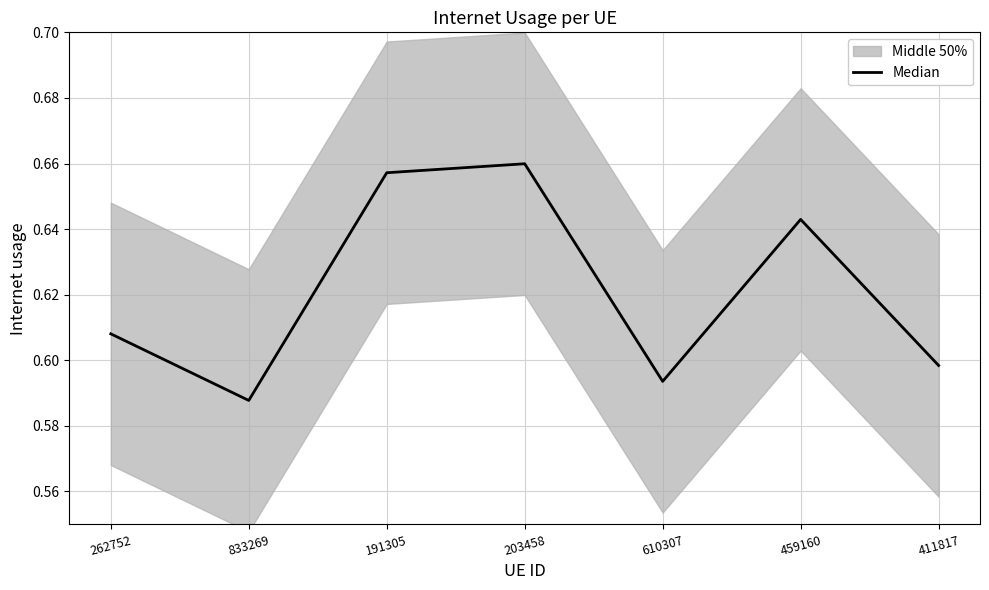

Reading left to right, transcribe all the data shown in this chart.

262752=0.6	833269=0.6	191305=0.7	203458=0.7	610307=0.6	459160=0.6	411817=0.6